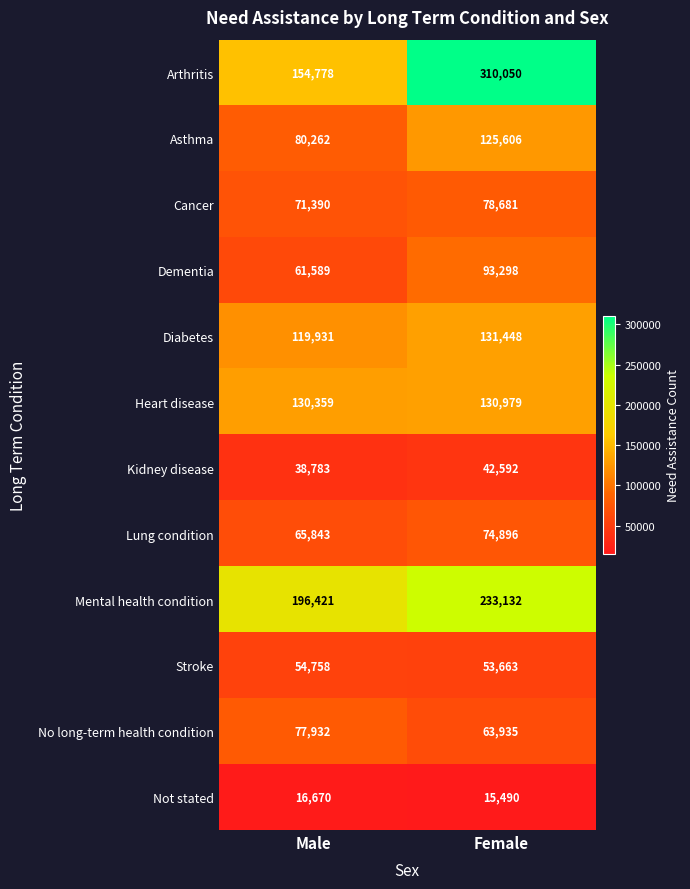

Reading left to right, what are all the values shown in this chart?

Arthritis: 154778	310050
Asthma: 80262	125606
Cancer: 71390	78681
Dementia: 61589	93298
Diabetes: 119931	131448
Heart disease: 130359	130979
Kidney disease: 38783	42592
Lung condition: 65843	74896
Mental health condition: 196421	233132
Stroke: 54758	53663
No long-term health condition: 77932	63935
Not stated: 16670	15490